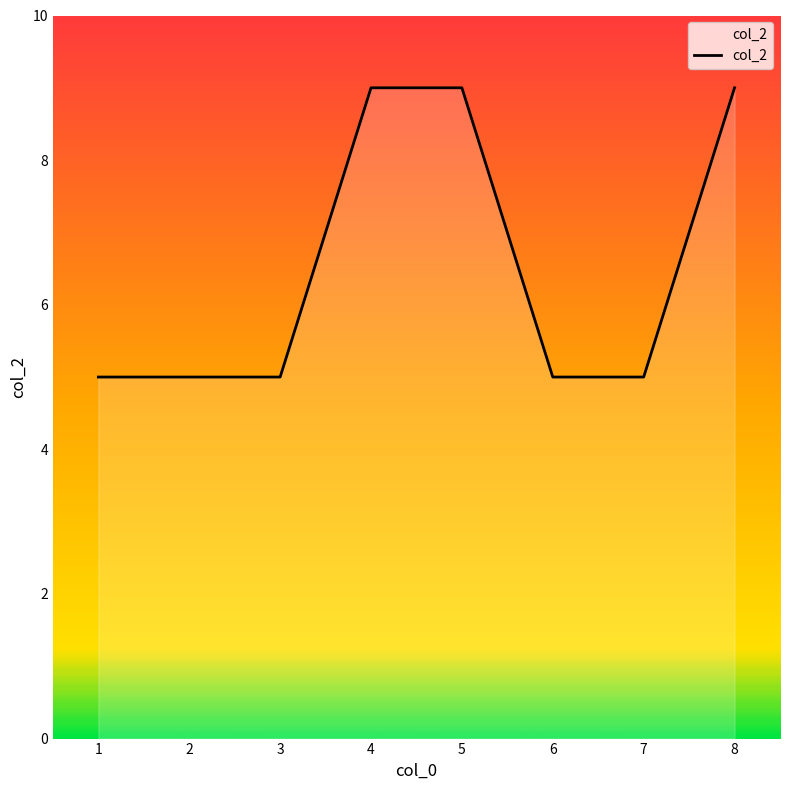

What is the maximum value shown in the chart?

9